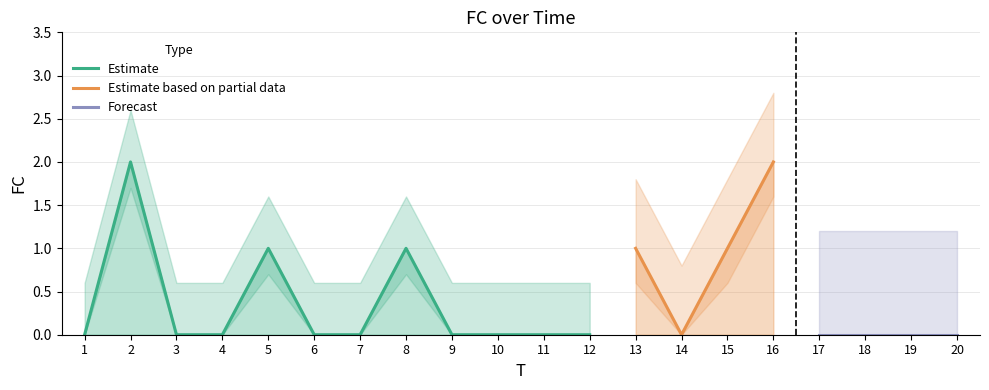

Does the chart display data point markers on the line(s)?

No